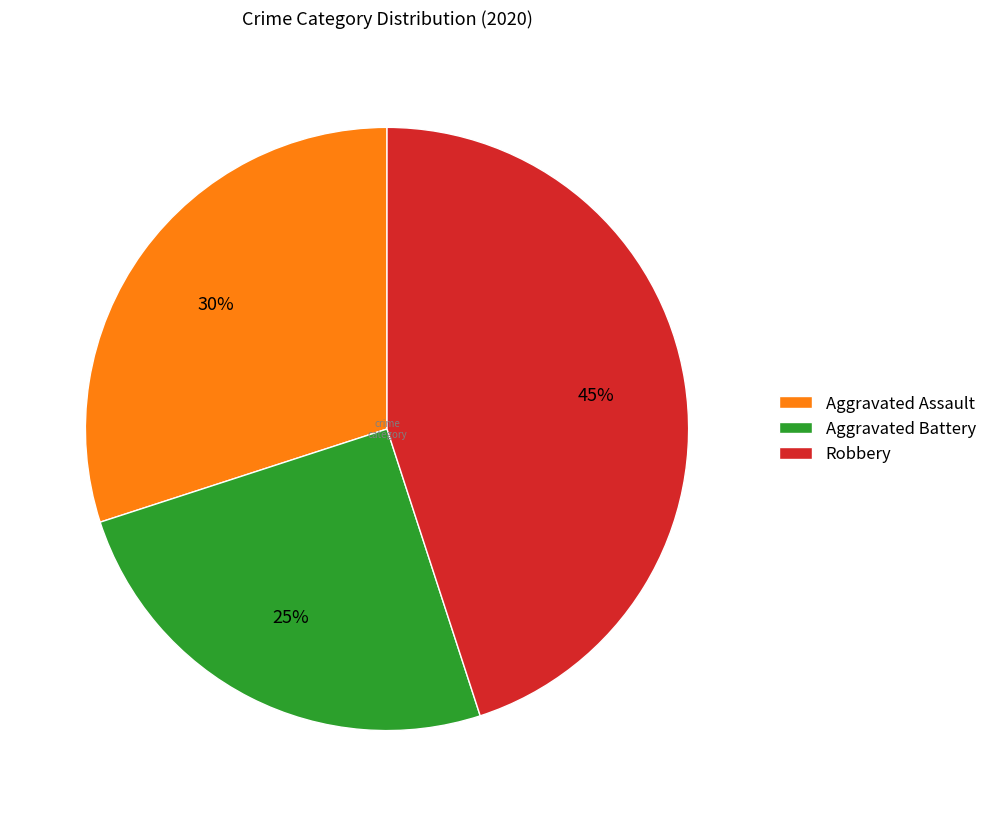

True or false: Aggravated Assault accounts for 36% of the total.

False